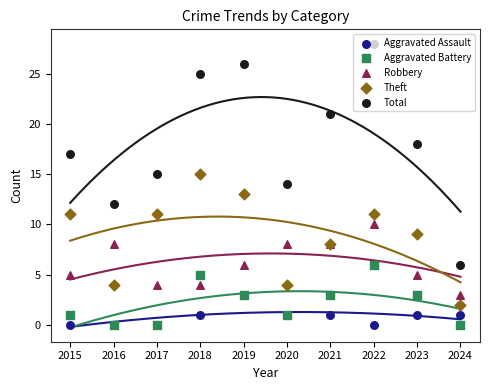

Is the value of Aggravated Assault at 2019 greater than the value of Aggravated Battery at 2016?

Yes